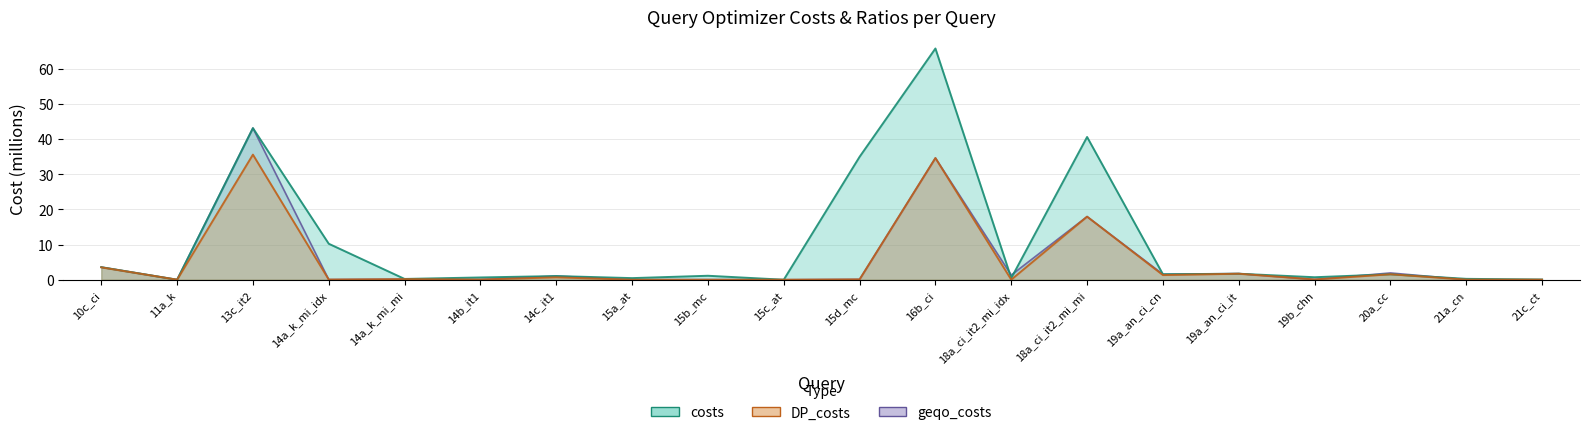

Reading left to right, transcribe all the data shown in this chart.

geqo_costs: 10c_ci=3.6	11a_k=0.0	13c_it2=43.1	14a_k_mi_idx=0.0	14a_k_mi_mi=0.2	14b_it1=0.0	14c_it1=1.0	15a_at=0.0	15b_mc=0.0	15c_at=0.0	15d_mc=0.1	16b_ci=34.6	18a_ci_it2_mi_idx=1.3	18a_ci_it2_mi_mi=17.9	19a_an_ci_cn=1.6	19a_an_ci_it=1.7	19b_chn=0.1	20a_cc=1.9	21a_cn=0.0	21c_ct=0.0
costs: 10c_ci=3.6	11a_k=0.0	13c_it2=43.1	14a_k_mi_idx=10.2	14a_k_mi_mi=0.2	14b_it1=0.6	14c_it1=1.0	15a_at=0.5	15b_mc=1.1	15c_at=0.0	15d_mc=34.9	16b_ci=65.7	18a_ci_it2_mi_idx=0.5	18a_ci_it2_mi_mi=40.6	19a_an_ci_cn=1.6	19a_an_ci_it=1.7	19b_chn=0.7	20a_cc=1.6	21a_cn=0.3	21c_ct=0.1
DP_costs: 10c_ci=3.5	11a_k=0.0	13c_it2=35.6	14a_k_mi_idx=0.0	14a_k_mi_mi=0.2	14b_it1=0.0	14c_it1=0.7	15a_at=0.0	15b_mc=0.0	15c_at=0.0	15d_mc=0.1	16b_ci=34.6	18a_ci_it2_mi_idx=0.0	18a_ci_it2_mi_mi=17.9	19a_an_ci_cn=1.3	19a_an_ci_it=1.7	19b_chn=0.1	20a_cc=1.6	21a_cn=0.0	21c_ct=0.0